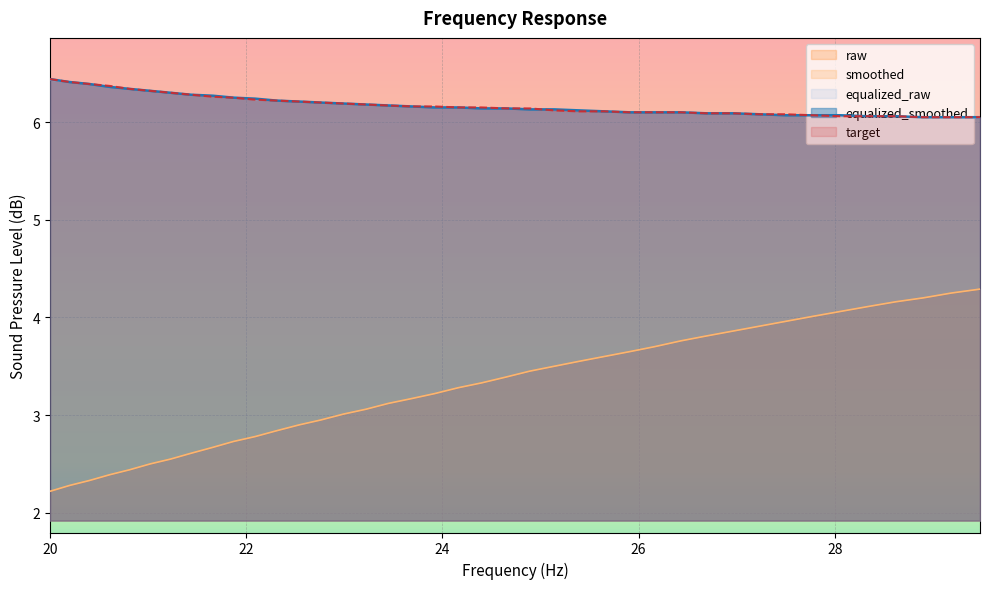

Which series has the largest total across all categories?

equalized_raw